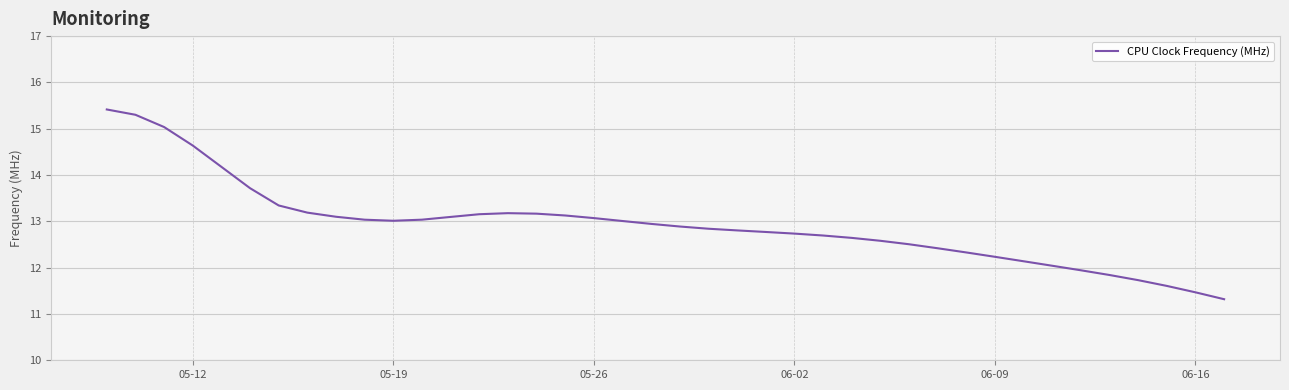

What is the difference between the maximum and minimum values?

4.1